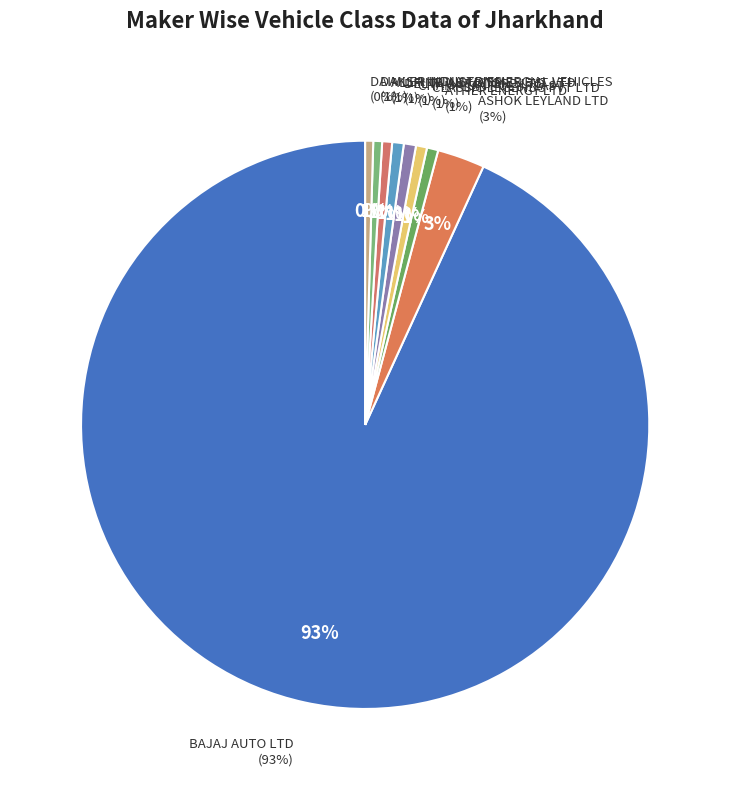

What is the largest slice in the pie chart?

BAJAJ AUTO LTD